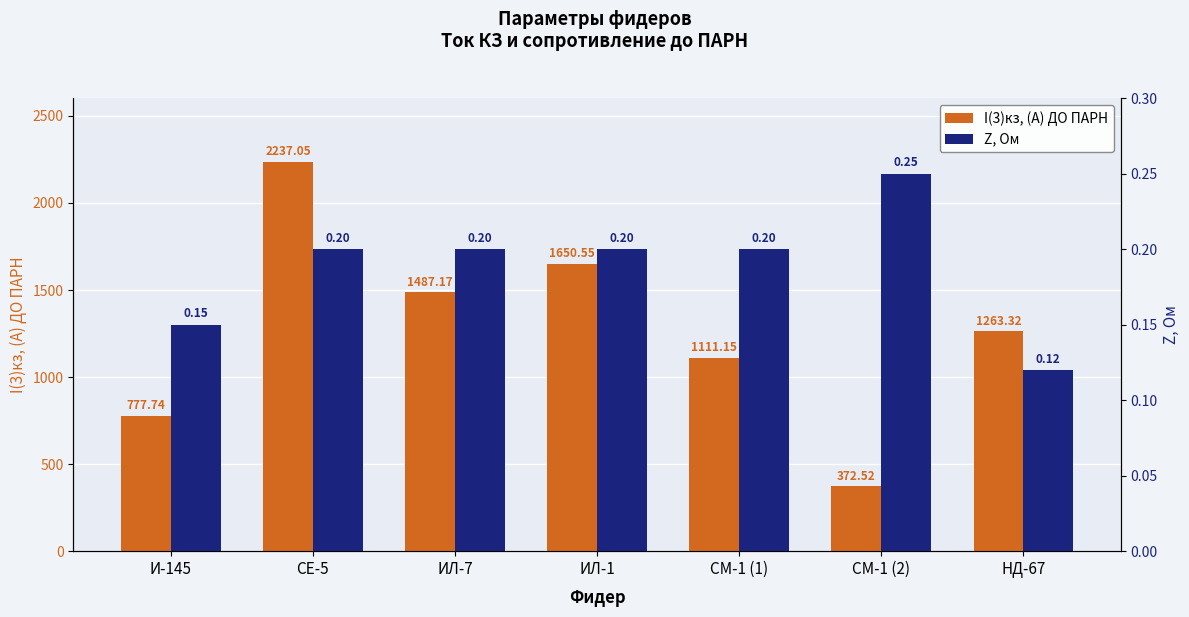

Between НД-67 and СМ-1 (1), which is larger?

НД-67